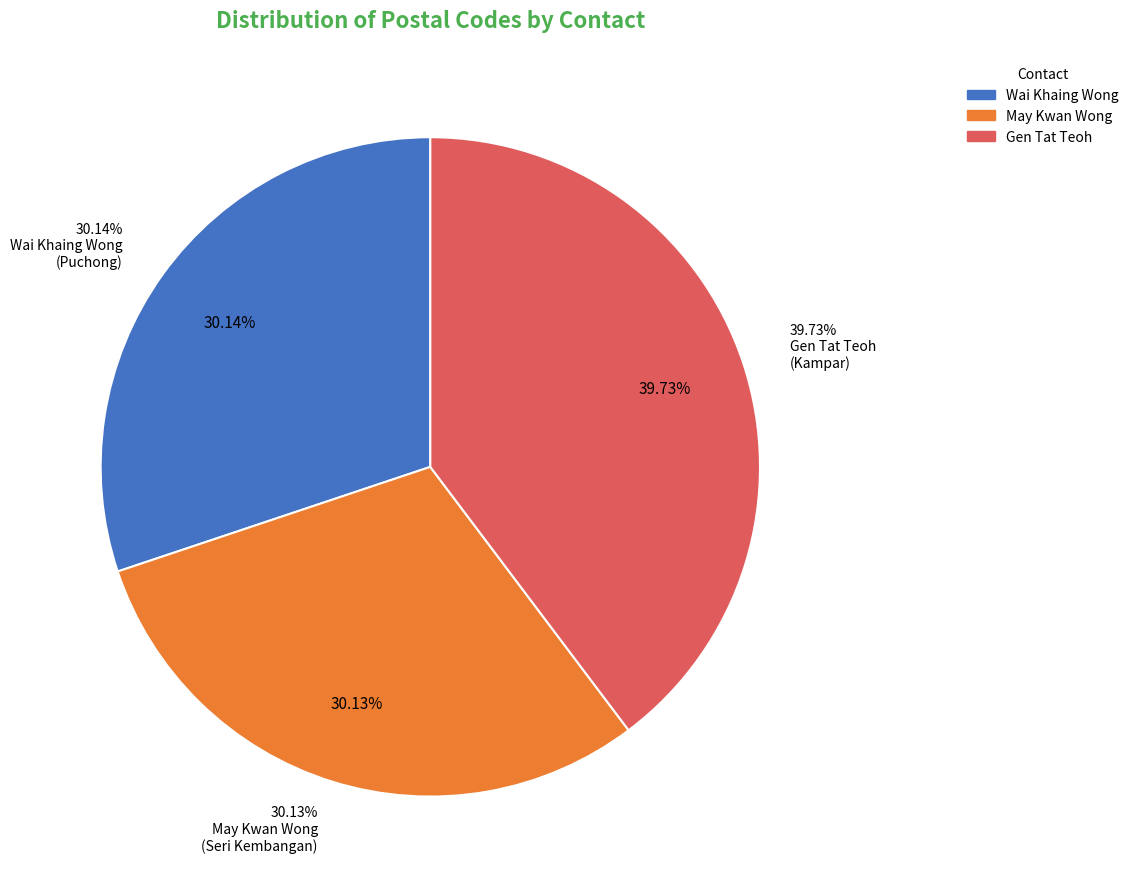

Count the number of slices in the pie.

3